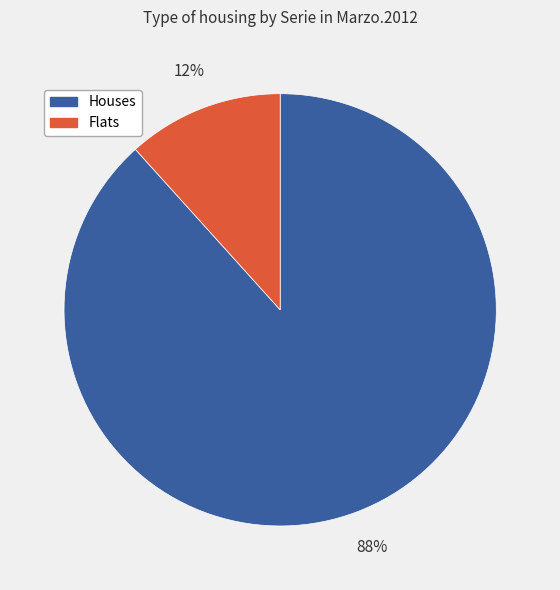

Does any single category account for the majority?

Yes